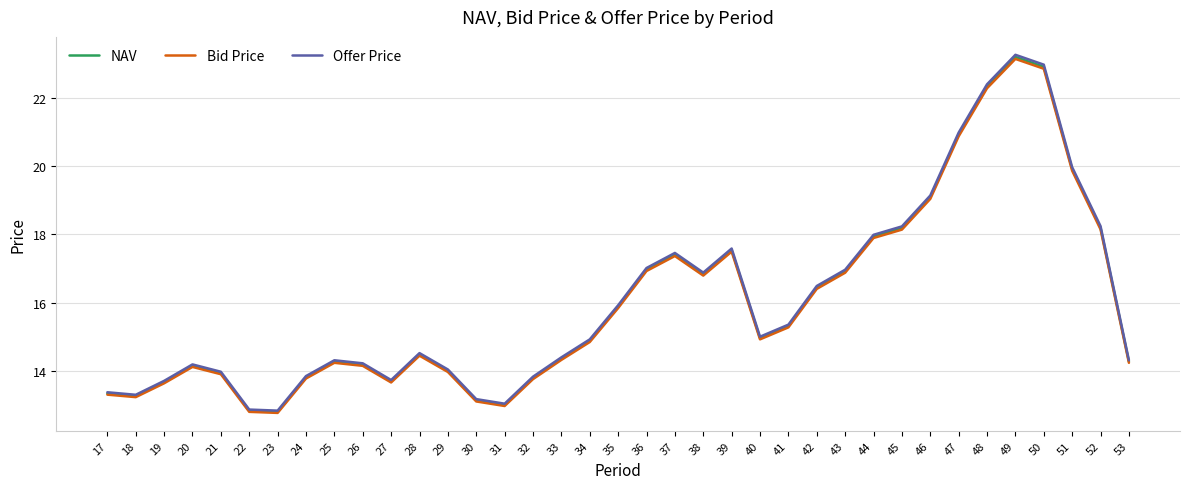

Is the value of NAV at 17 greater than the value of Offer Price at 34?

No